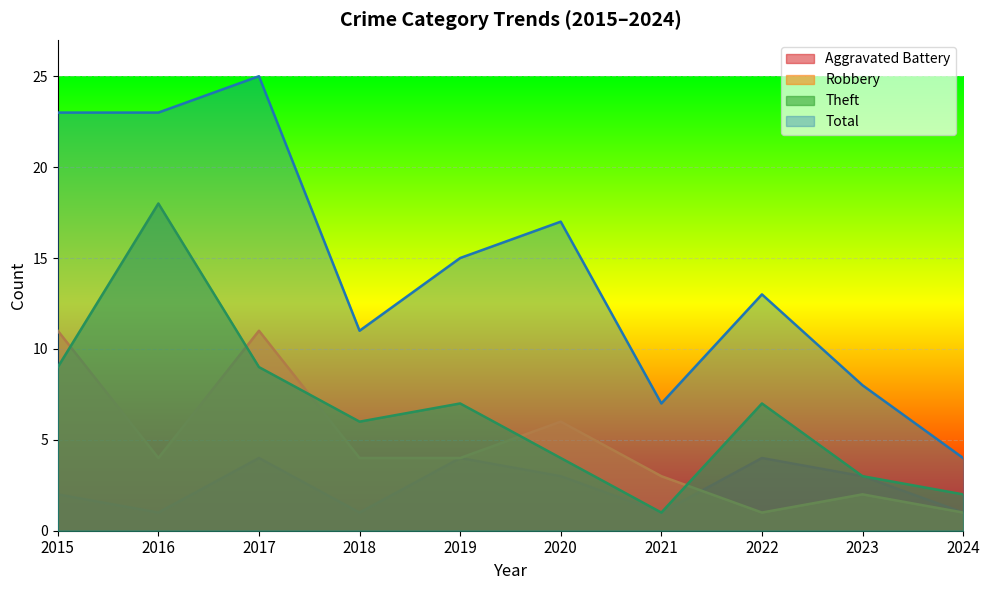

What are all the series names shown in the legend?

Aggravated Battery, Robbery, Theft, Total